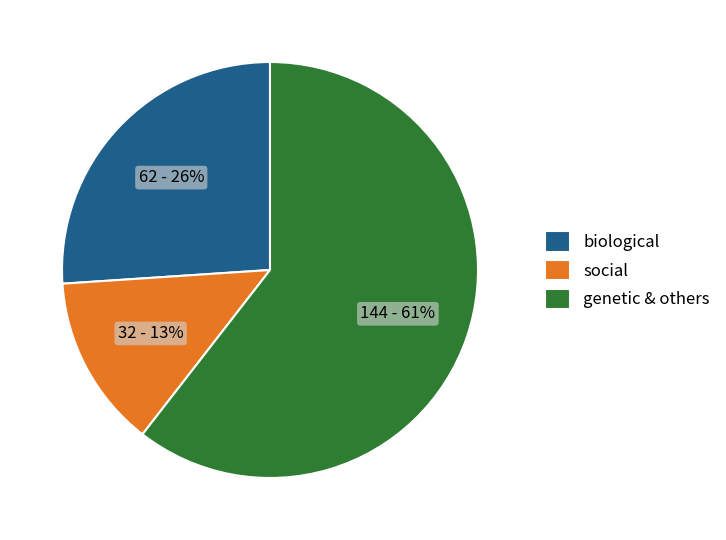

Between genetic & others and social, which is larger?

genetic & others